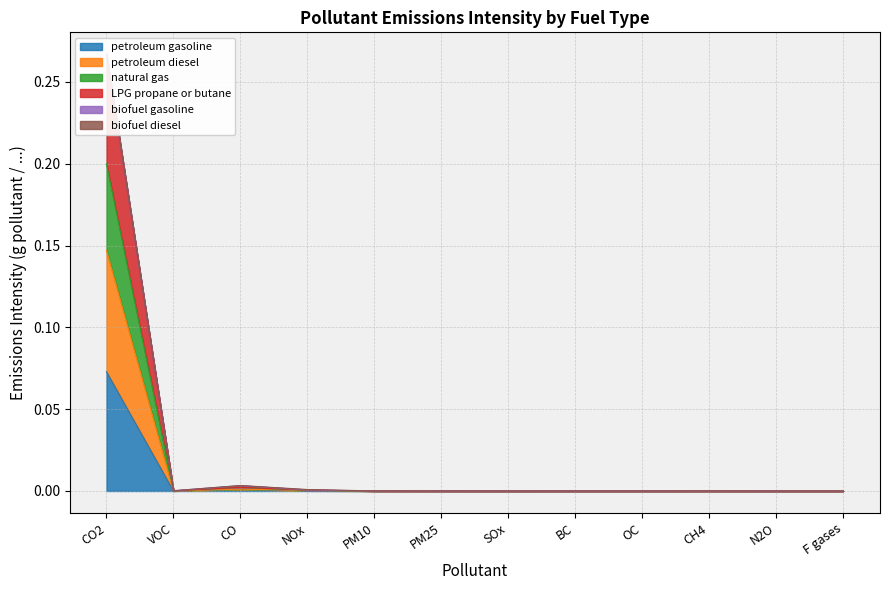

What is the label of the 11th point from the right?

VOC